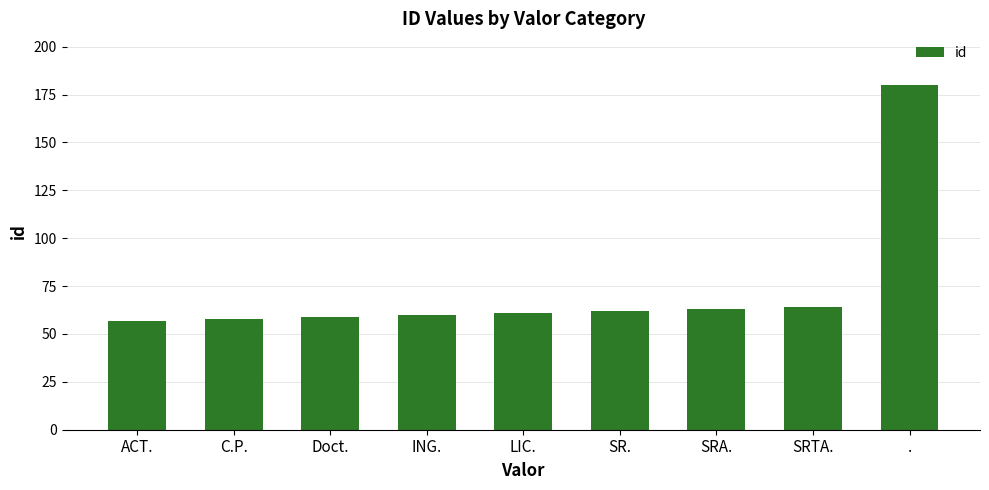

Approximately how many times larger is the value at SR. compared to .?

0.3